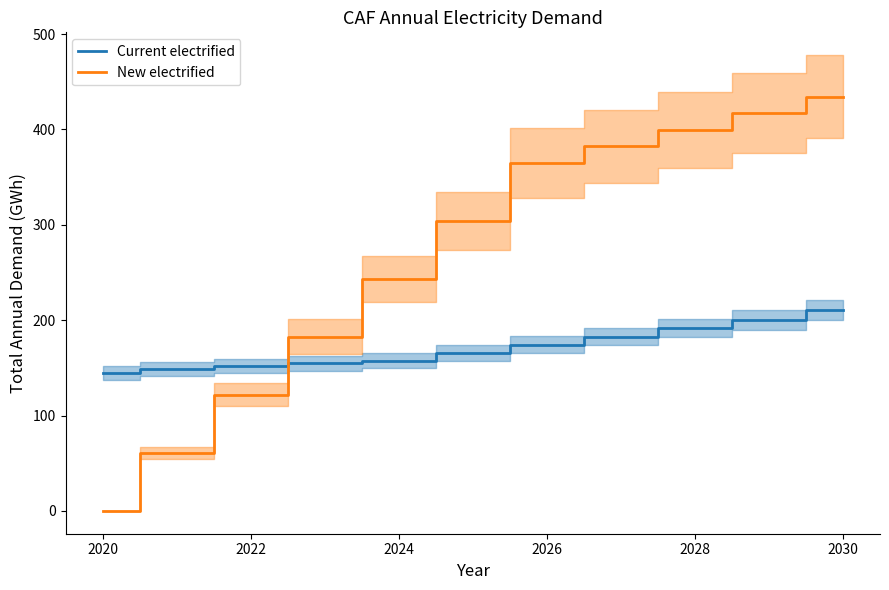

Which category has the highest value in the Current electrified series?

2030